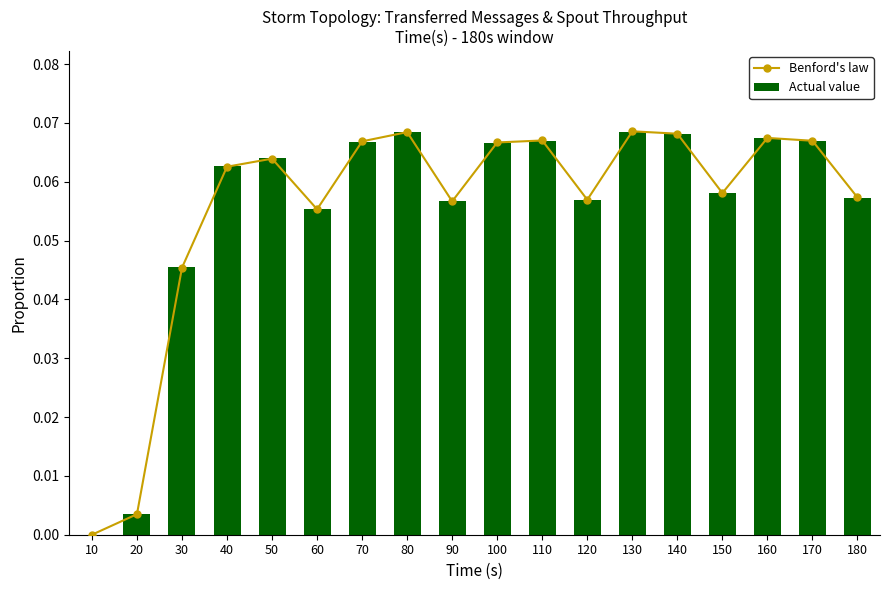

Is the value of Benford's law at 150 greater than the value of Actual value at 80?

No